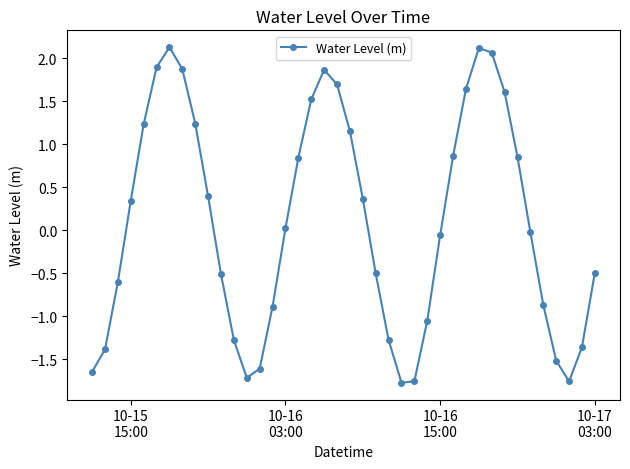

What is the difference between the maximum and minimum values?

3.9